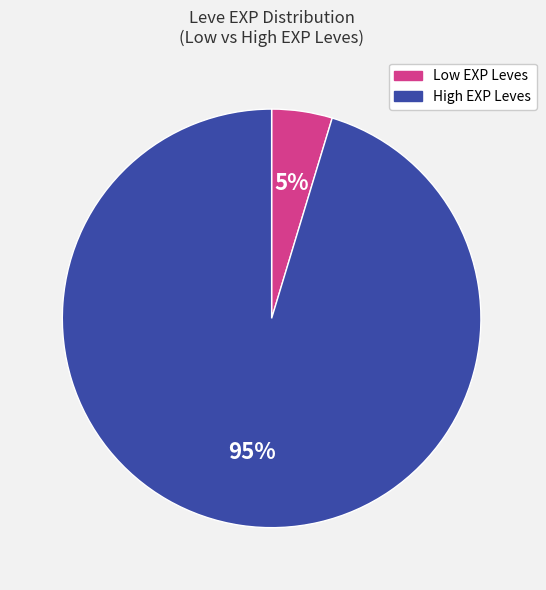

To the nearest percent, what is the average slice percentage?

50%